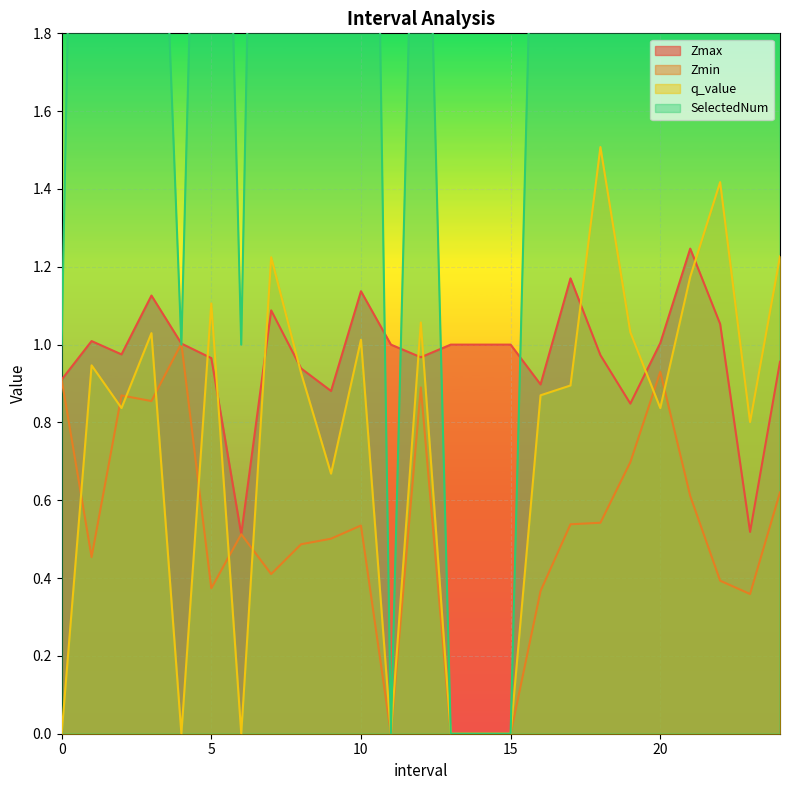

Between 12.0 and 15.0, which series saw the biggest shift?

SelectedNum